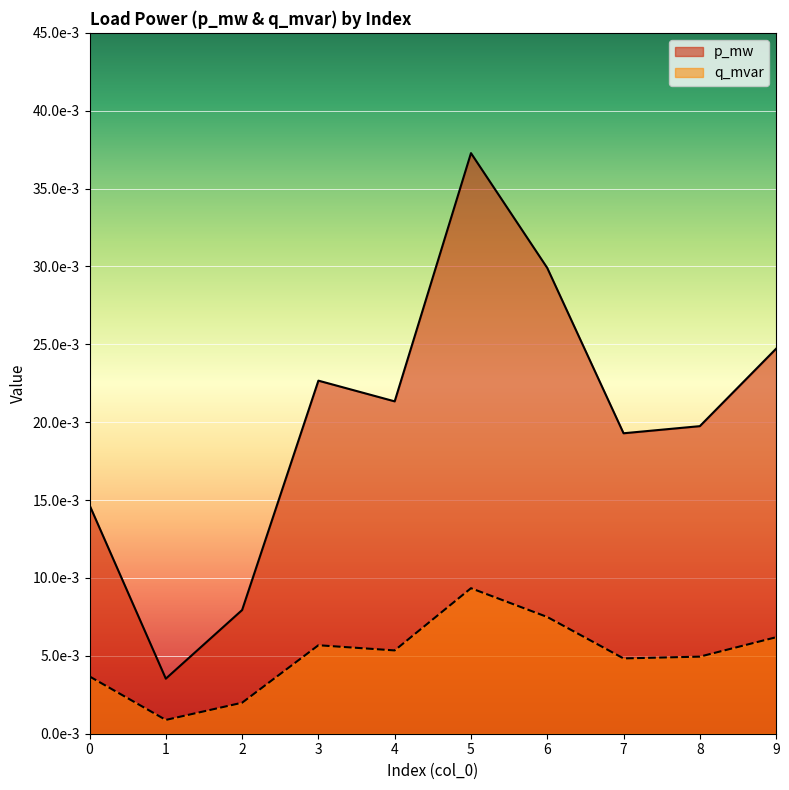

List the series in order of their overall mean, highest first.

p_mw, q_mvar